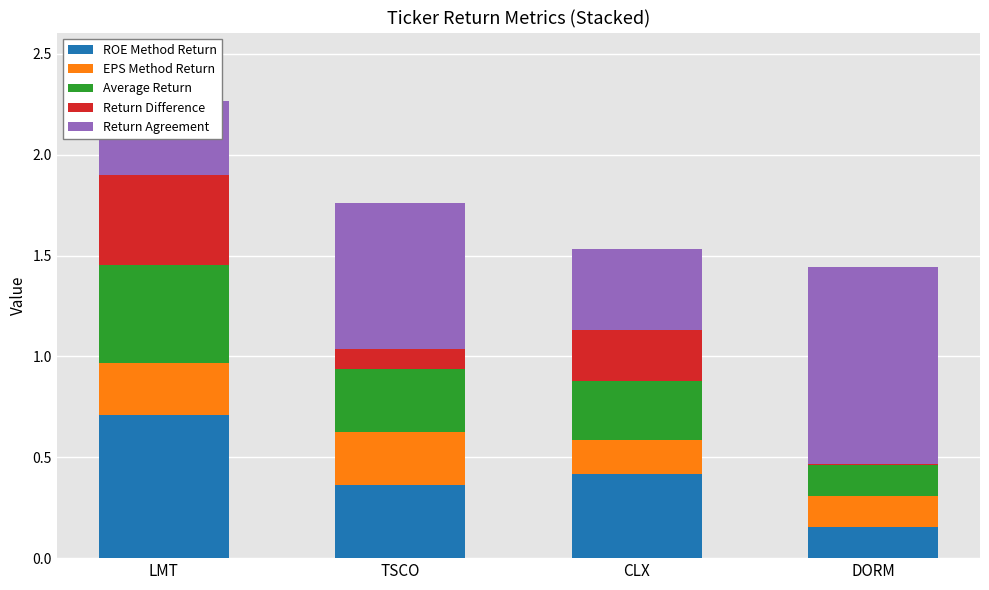

What is the average value of the ROE Method Return series?

0.4